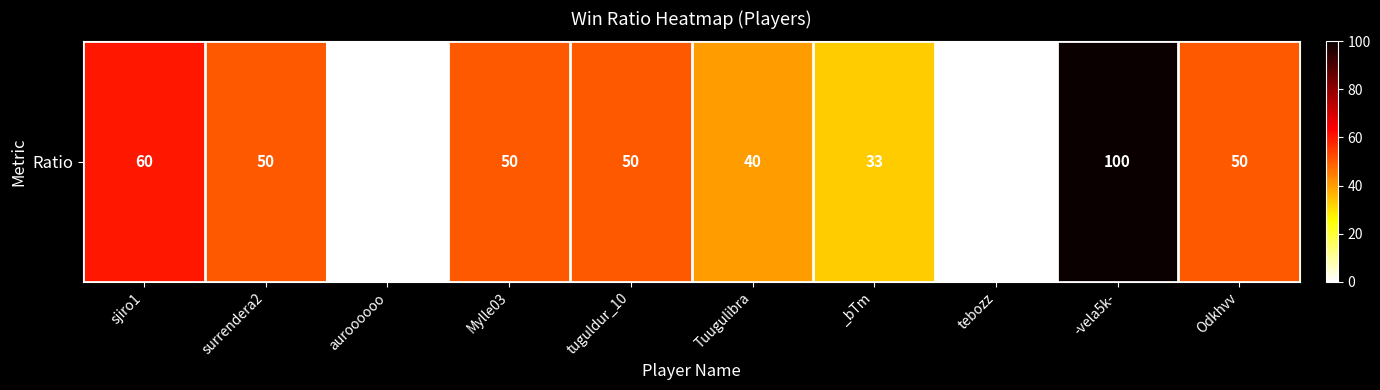

Rank the categories by value from lowest to highest.

auroooooo, tebozz, _bTm, Tuugulibra, surrendera2, Mylle03, tuguldur_10, Odkhvv, sjiro1, -vela5k-